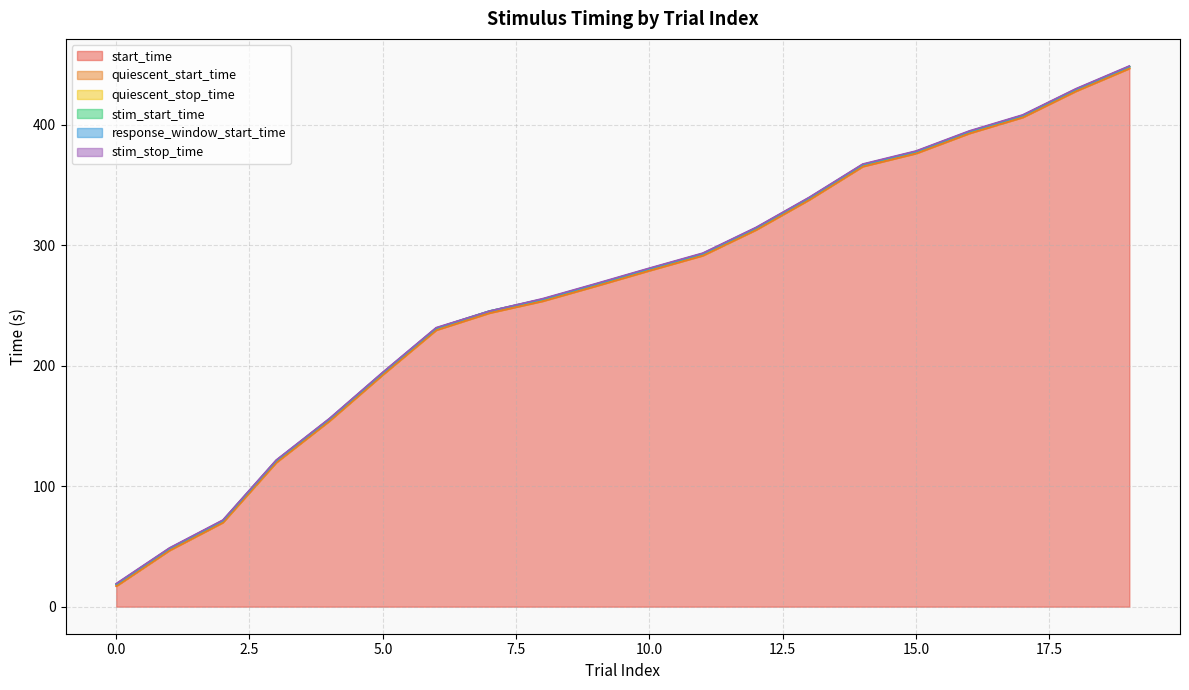

Reading right to left, transcribe all the data shown in this chart.

start_time: 19=446.9	18=428.0	17=406.2	16=393.0	15=376.3	14=365.4	13=337.9	12=312.9	11=291.5	10=279.1	9=266.2	8=253.7	7=243.8	6=229.6	5=192.7	4=154.3	3=119.7	2=69.9	1=46.8	0=17.2
quiescent_start_time: 19=446.9	18=428.0	17=406.2	16=393.0	15=376.3	14=365.4	13=337.9	12=312.9	11=291.5	10=279.1	9=266.2	8=253.7	7=243.8	6=229.6	5=192.7	4=154.3	3=119.7	2=69.9	1=46.8	0=17.2
quiescent_stop_time: 19=448.5	18=429.6	17=407.9	16=394.6	15=377.9	14=367.1	13=339.5	12=314.5	11=293.1	10=280.7	9=267.9	8=255.3	7=245.4	6=231.2	5=194.3	4=155.9	3=121.3	2=71.5	1=48.4	0=18.8
stim_start_time: 19=448.4	18=429.5	17=407.8	16=394.5	15=377.8	14=366.9	13=339.4	12=314.4	11=293.0	10=280.6	9=267.8	8=255.2	7=245.3	6=231.1	5=194.2	4=155.8	3=121.2	2=71.4	1=48.3	0=18.7
response_window_start_time: 19=448.4	18=429.5	17=407.8	16=394.5	15=377.8	14=366.9	13=339.4	12=314.4	11=293.0	10=280.6	9=267.8	8=255.2	7=245.3	6=231.1	5=194.2	4=155.8	3=121.2	2=71.4	1=48.3	0=18.7
stim_stop_time: 19=448.9	18=430.0	17=408.3	16=395.0	15=378.3	14=367.4	13=339.9	12=314.9	11=293.5	10=281.1	9=268.2	8=255.7	7=245.3	6=231.6	5=194.7	4=156.3	3=121.7	2=71.9	1=48.8	0=19.2